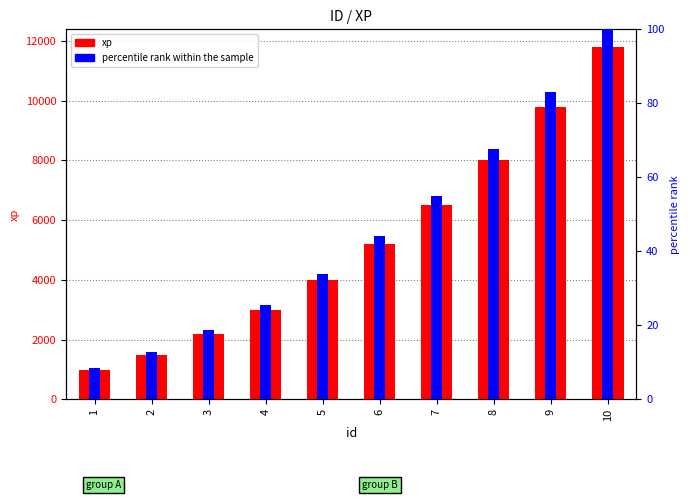

Between 1 and 3, which series saw the biggest shift?

xp